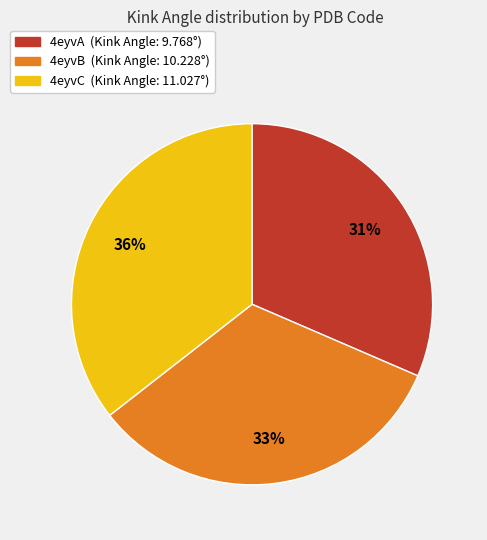

Which slice is the largest?

4eyvC